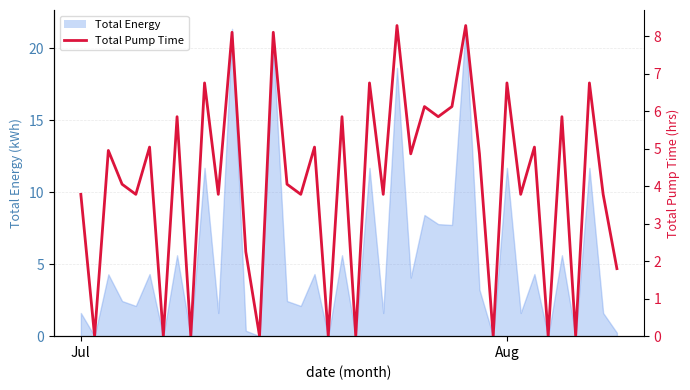

Reading left to right, transcribe all the data shown in this chart.

3.8	0.0	5.0	4.0	3.8	5.0	0.0	5.9	0.0	6.8	3.8	8.1	2.2	0.0	8.1	4.0	3.8	5.0	0.0	5.9	0.0	6.8	3.8	8.3	4.9	6.1	5.9	6.1	8.3	4.9	0.0	6.8	3.8	5.0	0.0	5.9	0.0	6.8	3.8	1.8